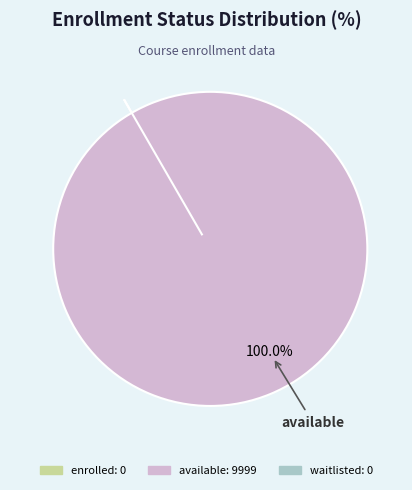

Is it true that enrolled is 1% of the pie?

False